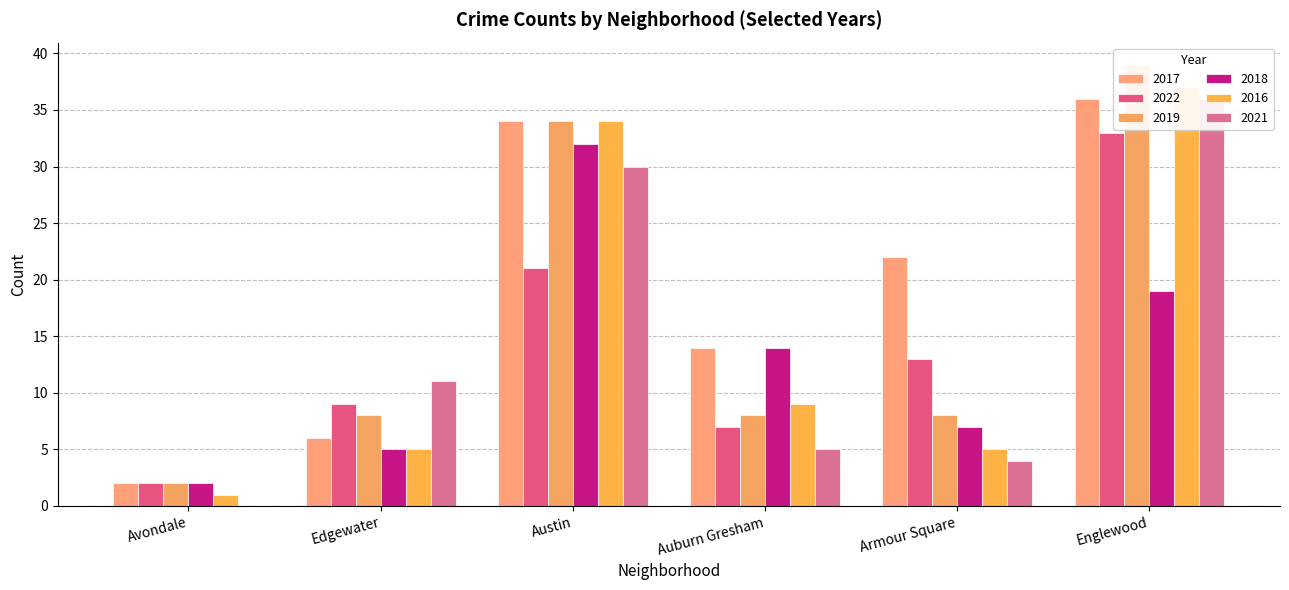

What position from the left is Avondale?

1